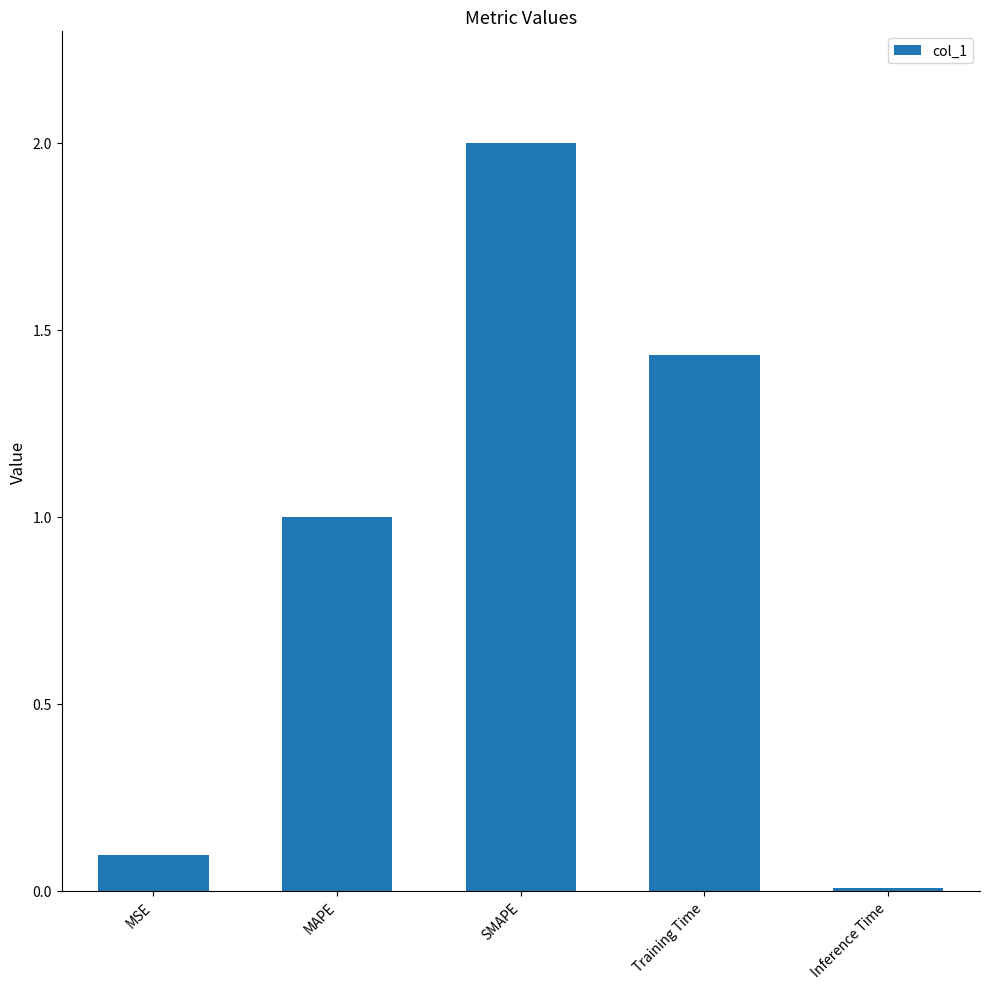

What is the sum of the values at Training Time and MAPE?

2.4